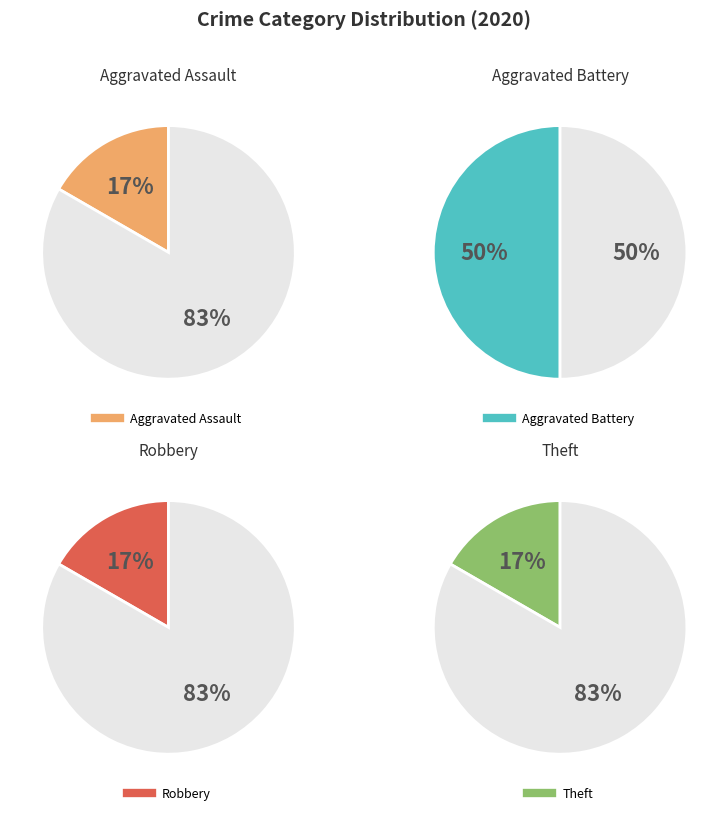

Does any single category account for the majority?

No